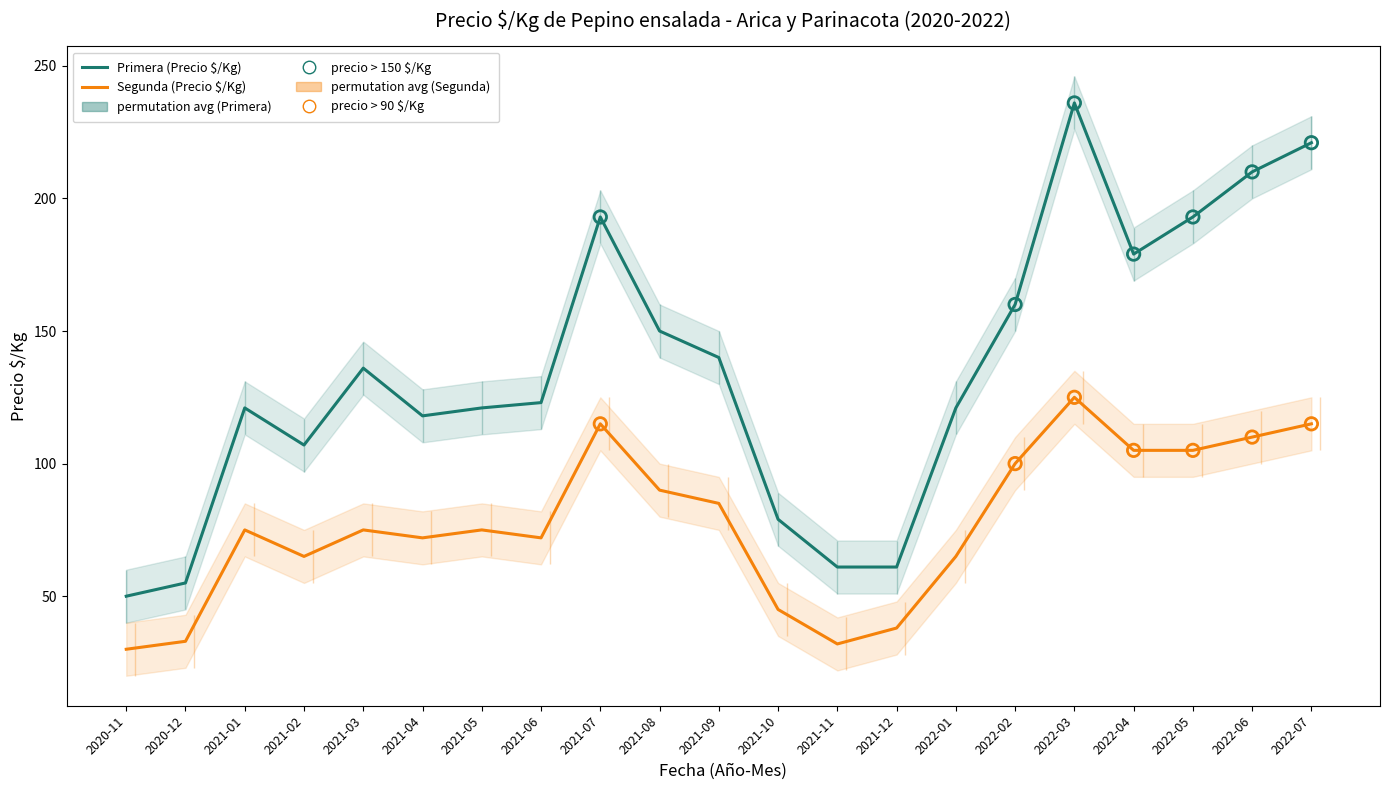

What is the total value across all series at 2020-12?

88